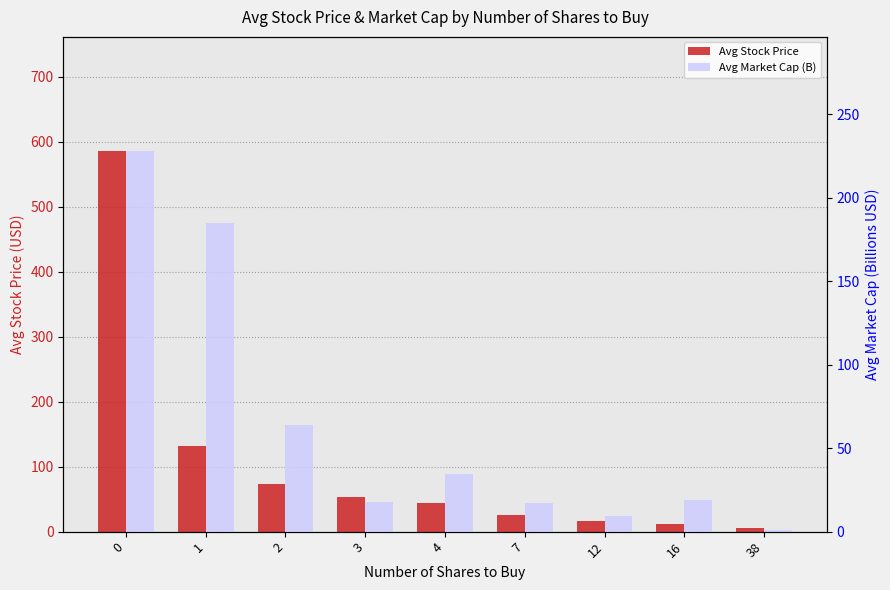

Reading right to left, extract all data points from this chart.

Avg Stock Price: 38=5.2	16=12.0	12=16.1	7=26.0	4=43.5	3=53.4	2=73.2	1=131.4	0=585.8
Avg Market Cap (B): 38=0.8	16=18.9	12=9.5	7=17.4	4=34.3	3=18.0	2=63.9	1=185.0	0=227.9